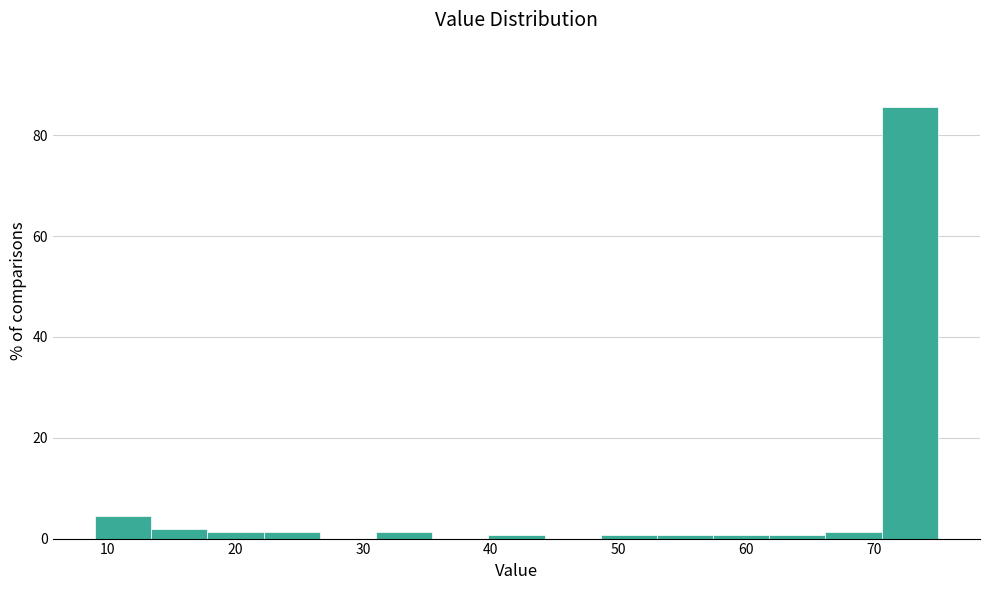

Reading left to right, list every bar in this chart as the range it spans on the x-axis followed by its height. Neither the bar edges nor the heights are printed on the chart, so give them approximately, as read against the axes.

9.0 to 13.4: 4
13.4 to 17.8: under 2
17.8 to 22.2: under 2
22.2 to 26.6: under 2
26.6 to 31.0: 0
31.0 to 35.4: under 2
35.4 to 39.8: 0
39.8 to 44.2: under 2
44.2 to 48.6: 0
48.6 to 53.0: under 2
53.0 to 57.4: under 2
57.4 to 61.8: under 2
61.8 to 66.2: under 2
66.2 to 70.6: under 2
70.6 to 75.0: 86